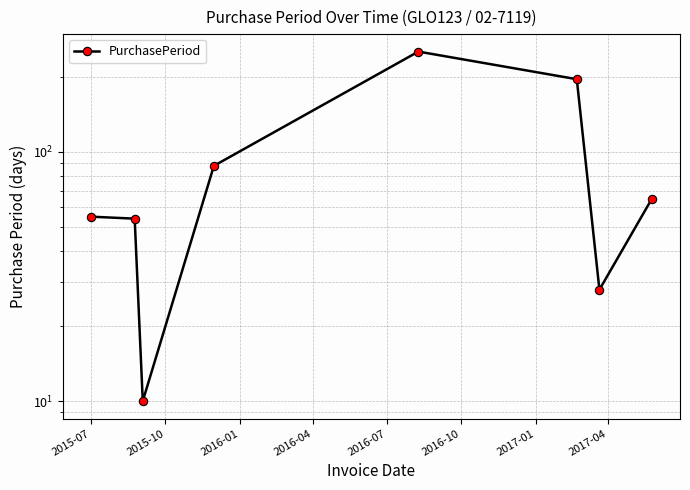

What is the difference between the second highest and minimum values?

186